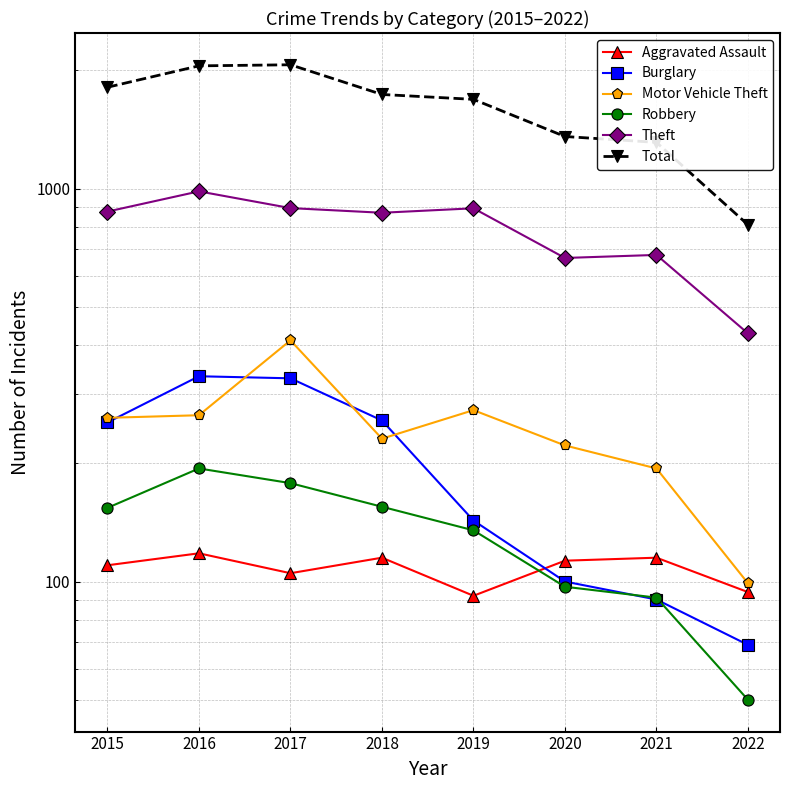

How many values in the Motor Vehicle Theft series are below 261?

4